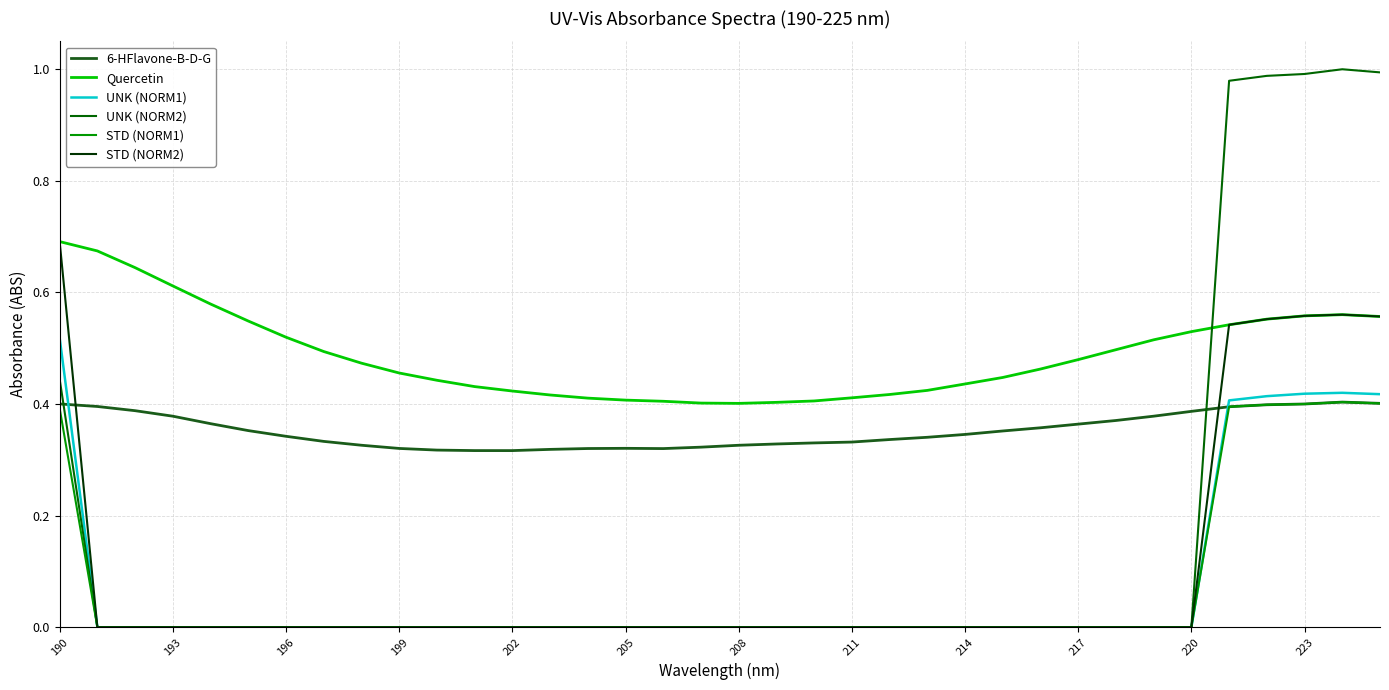

Reading left to right, extract all data points from this chart.

6-HFlavone-B-D-G: 0.4	0.4	0.4	0.4	0.4	0.4	0.3	0.3	0.3	0.3	0.3	0.3	0.3	0.3	0.3	0.3	0.3	0.3	0.3	0.3	0.3	0.3	0.3	0.3	0.3	0.4	0.4	0.4	0.4	0.4	0.4	0.4	0.4	0.4	0.4	0.4
Quercetin: 0.7	0.7	0.6	0.6	0.6	0.5	0.5	0.5	0.5	0.5	0.4	0.4	0.4	0.4	0.4	0.4	0.4	0.4	0.4	0.4	0.4	0.4	0.4	0.4	0.4	0.4	0.5	0.5	0.5	0.5	0.5	0.5	0.6	0.6	0.6	0.6
UNK (NORM1): 0.5	0.0	0.0	0.0	0.0	0.0	0.0	0.0	0.0	0.0	0.0	0.0	0.0	0.0	0.0	0.0	0.0	0.0	0.0	0.0	0.0	0.0	0.0	0.0	0.0	0.0	0.0	0.0	0.0	0.0	0.0	0.4	0.4	0.4	0.4	0.4
UNK (NORM2): 0.4	0.0	0.0	0.0	0.0	0.0	0.0	0.0	0.0	0.0	0.0	0.0	0.0	0.0	0.0	0.0	0.0	0.0	0.0	0.0	0.0	0.0	0.0	0.0	0.0	0.0	0.0	0.0	0.0	0.0	0.0	1.0	1.0	1.0	1.0	1.0
STD (NORM1): 0.4	0.0	0.0	0.0	0.0	0.0	0.0	0.0	0.0	0.0	0.0	0.0	0.0	0.0	0.0	0.0	0.0	0.0	0.0	0.0	0.0	0.0	0.0	0.0	0.0	0.0	0.0	0.0	0.0	0.0	0.0	0.4	0.4	0.4	0.4	0.4
STD (NORM2): 0.7	0.0	0.0	0.0	0.0	0.0	0.0	0.0	0.0	0.0	0.0	0.0	0.0	0.0	0.0	0.0	0.0	0.0	0.0	0.0	0.0	0.0	0.0	0.0	0.0	0.0	0.0	0.0	0.0	0.0	0.0	0.5	0.6	0.6	0.6	0.6